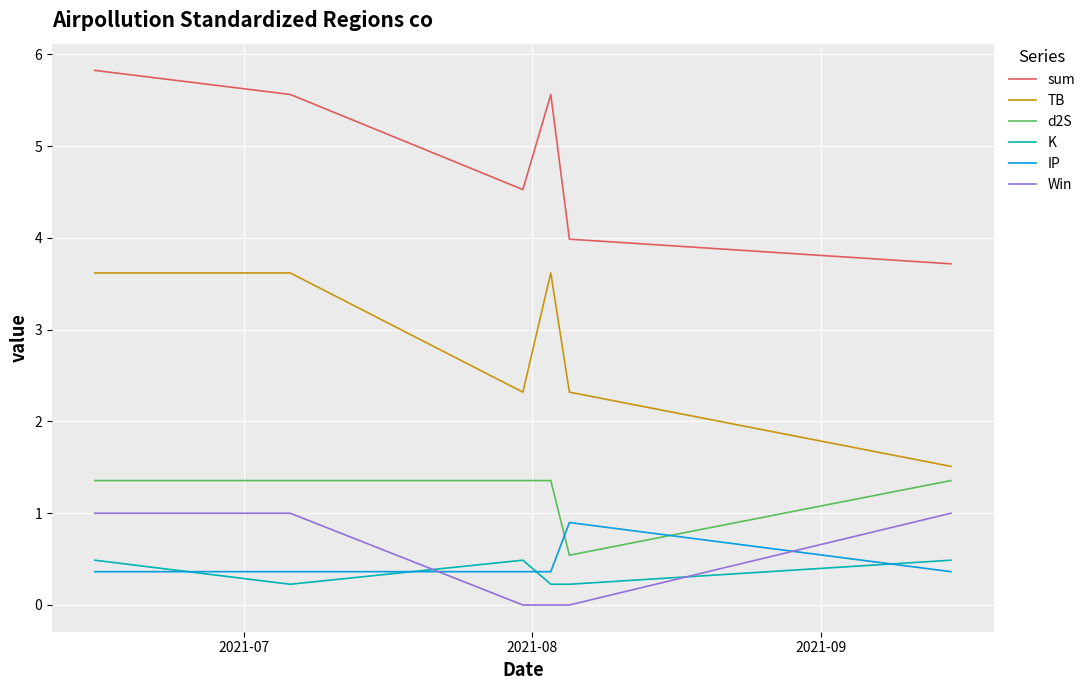

Which series has the largest total across all categories?

sum